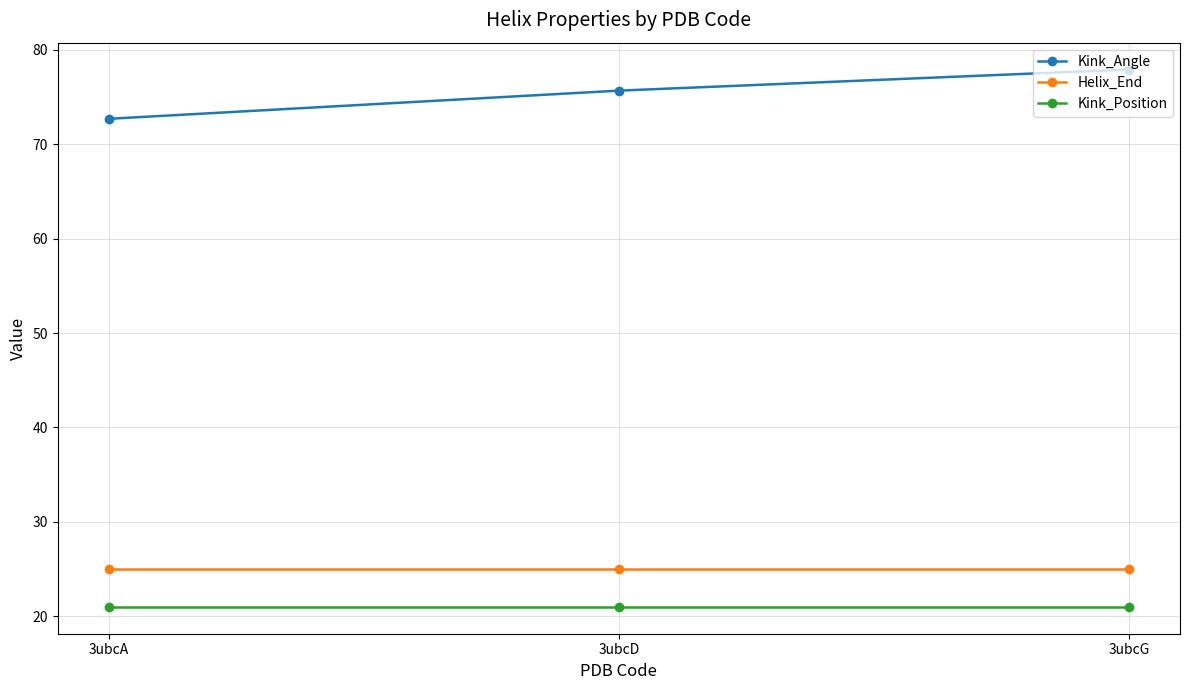

The Helix_End series shows 16.7 at 3ubcA. True or false?

False